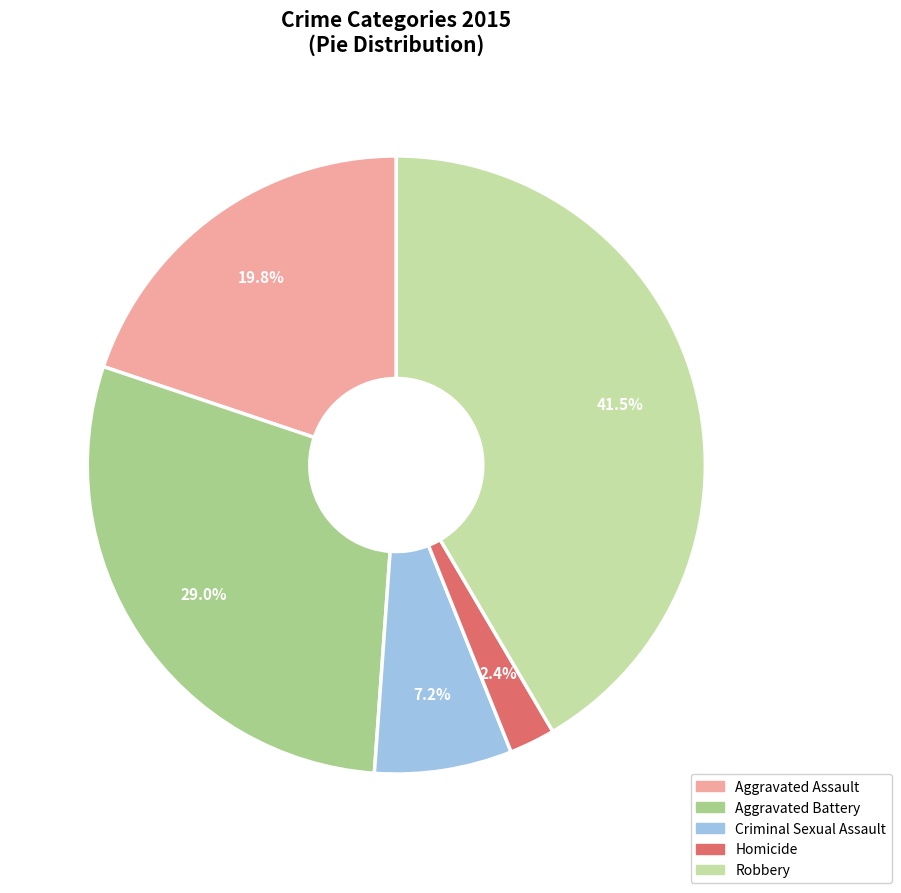

Between Aggravated Battery and Criminal Sexual Assault, which is larger?

Aggravated Battery